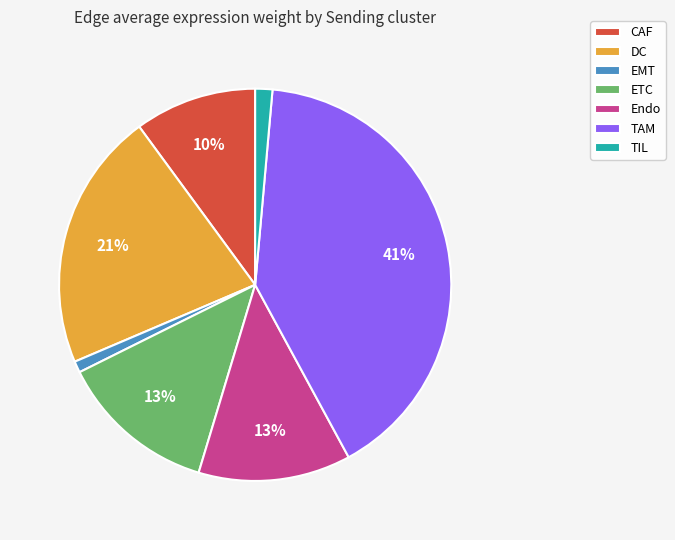

To the nearest percent, what is the combined percentage of TAM and DC?

62%